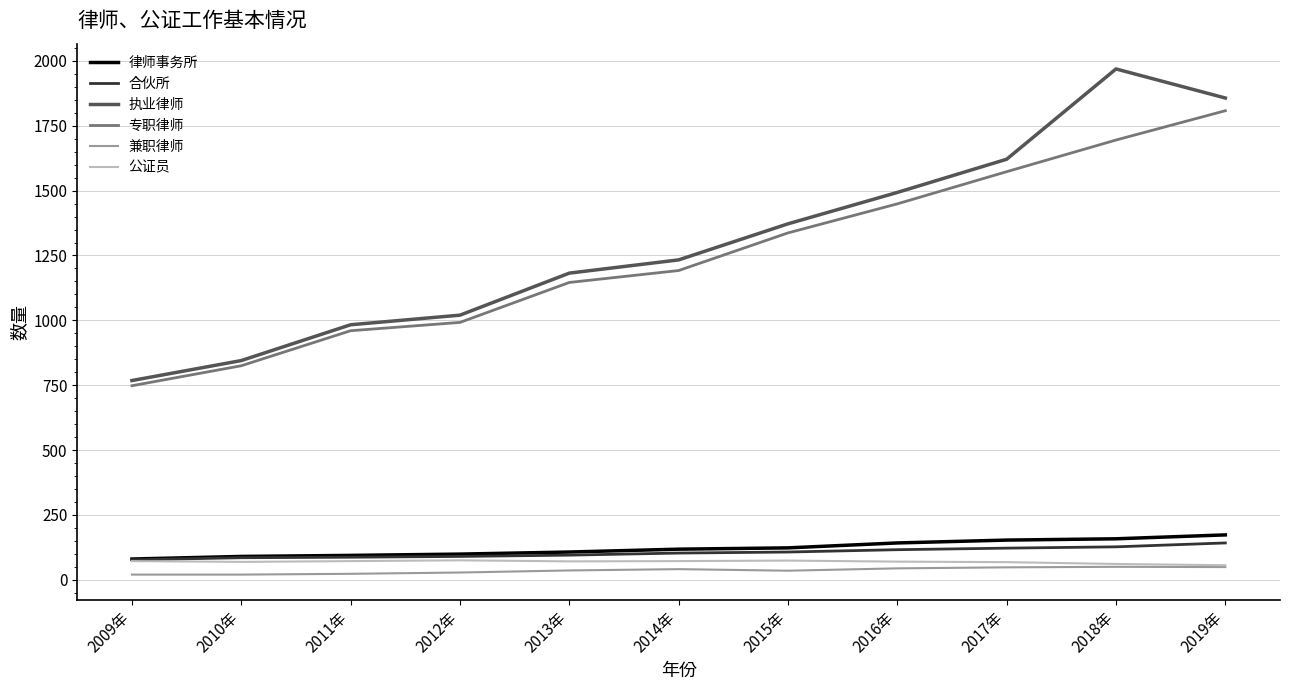

Which series has the widest spread of values?

执业律师